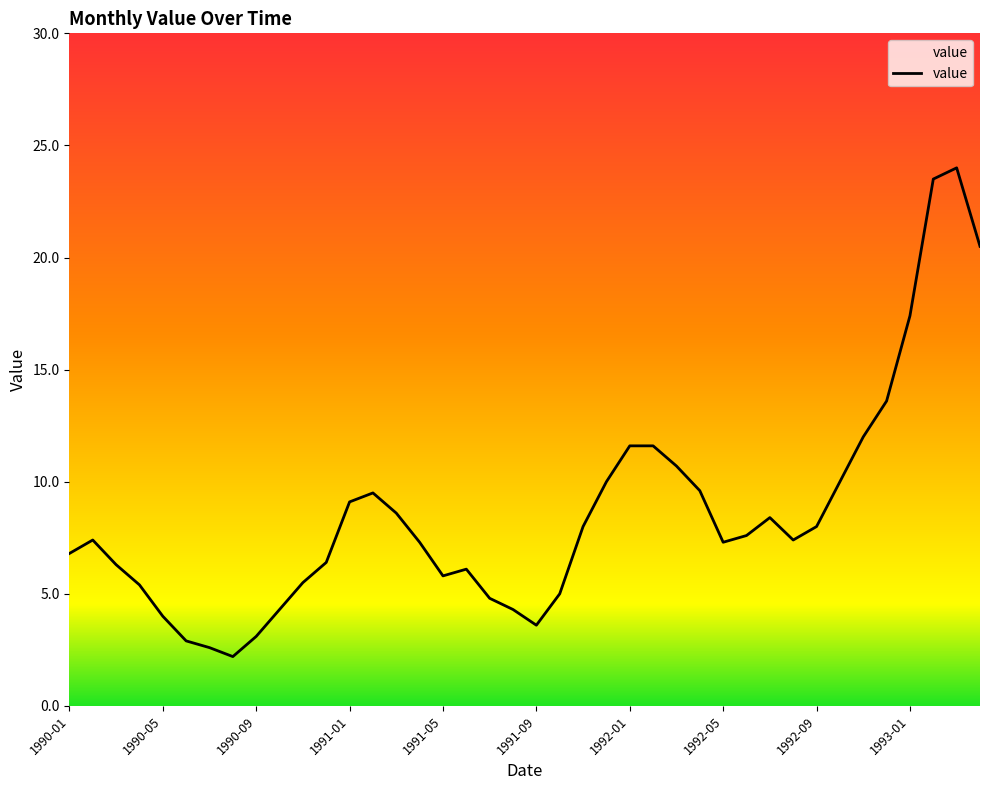

What is the smallest value displayed?

2.2